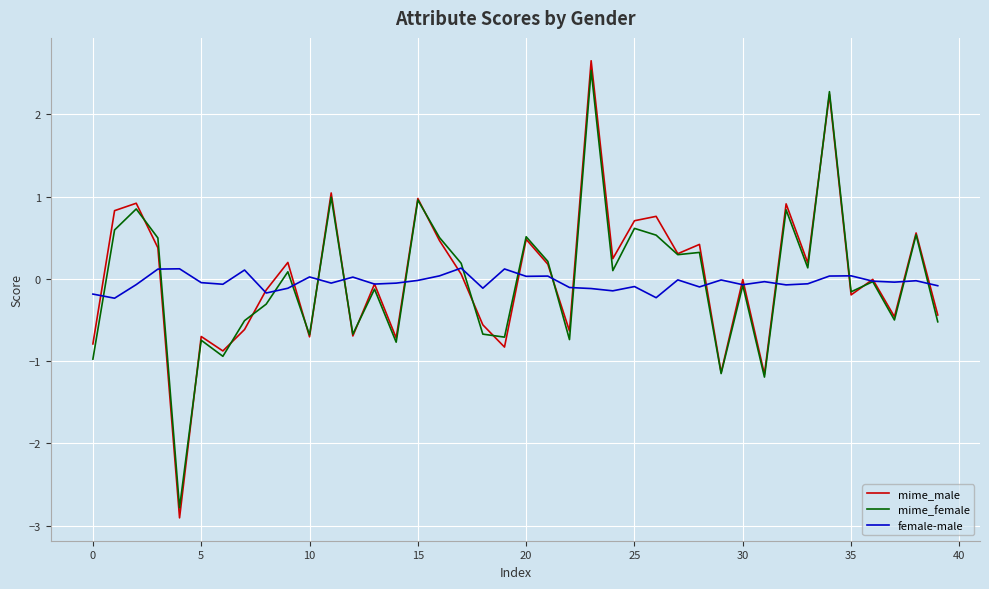

Which series has the widest spread of values?

mime_male